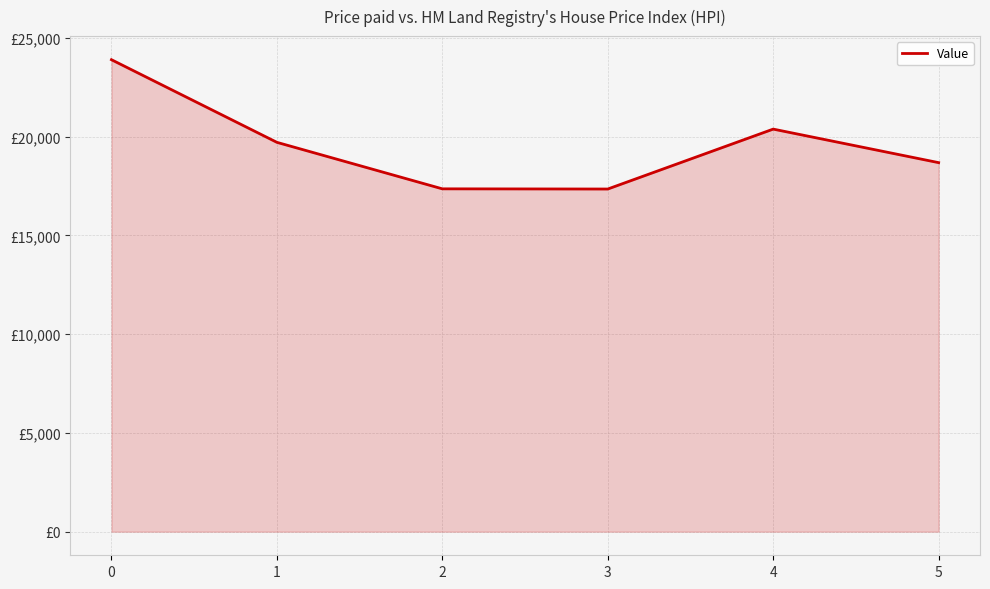

What is the difference between the maximum and second lowest values?

6536.7